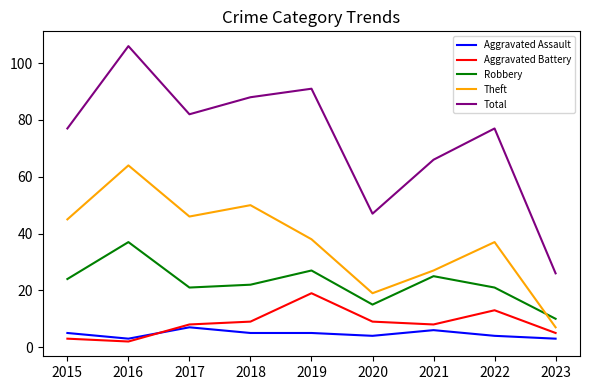

Reading right to left, list all the values displayed in this chart.

Aggravated Assault: 3	4	6	4	5	5	7	3	5
Aggravated Battery: 5	13	8	9	19	9	8	2	3
Robbery: 10	21	25	15	27	22	21	37	24
Theft: 7	37	27	19	38	50	46	64	45
Total: 26	77	66	47	91	88	82	106	77